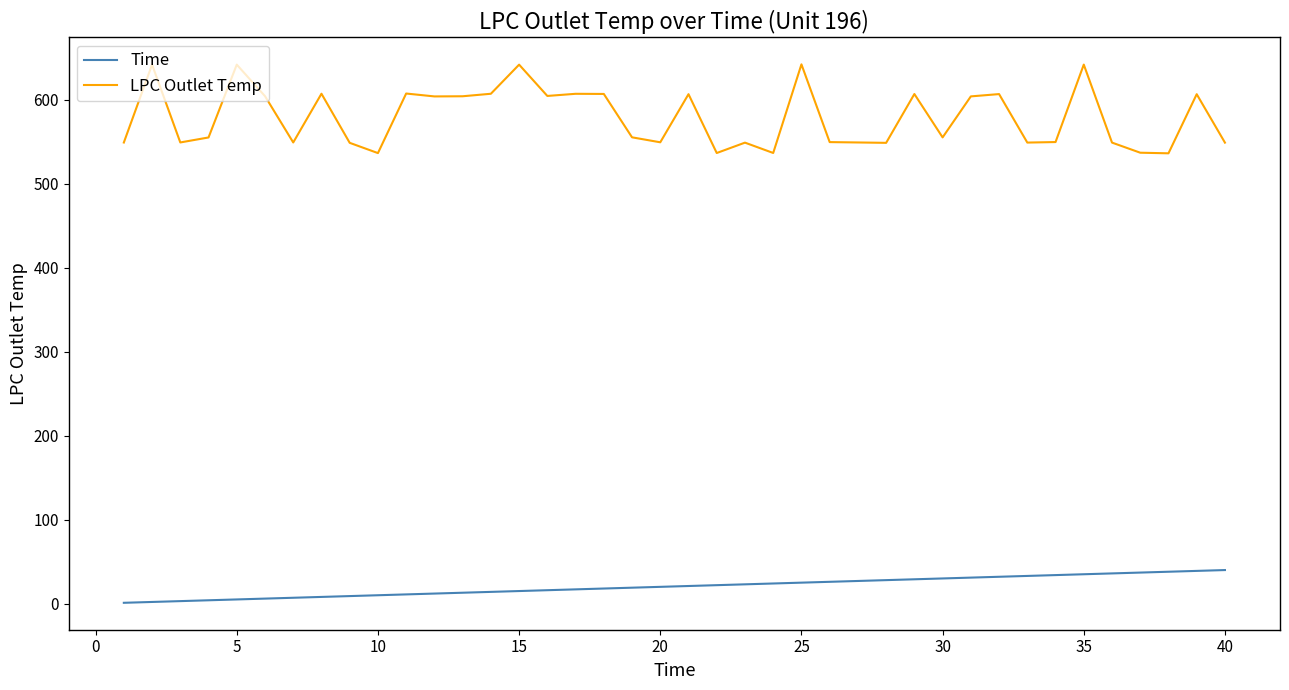

Is this an area chart (filled region under the line)?

No